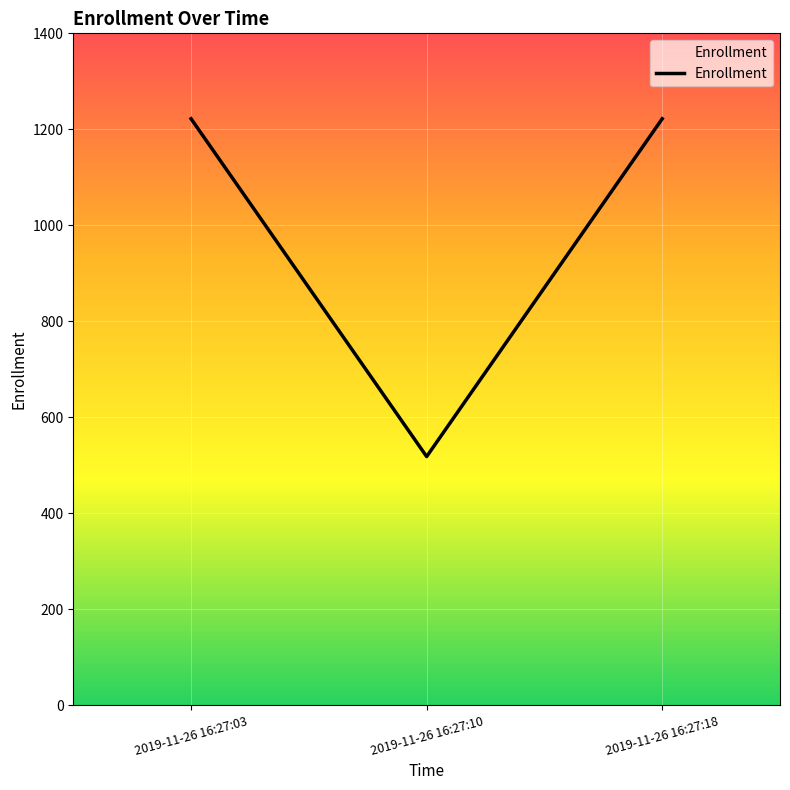

At which category does the chart reach its minimum across all series?

2019-11-26 16:27:10